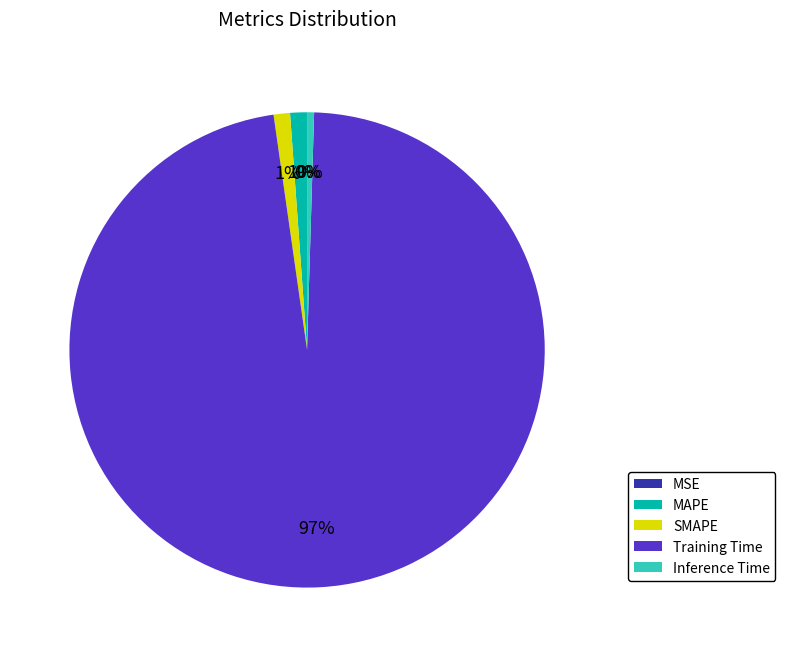

Which category has the biggest portion of the pie?

Training Time